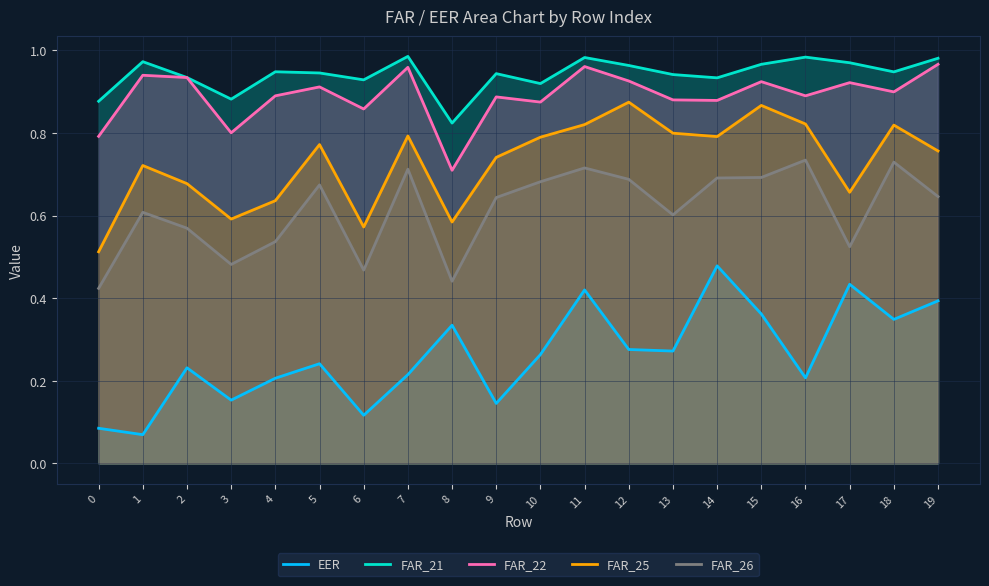

Which series has the widest spread of values?

EER